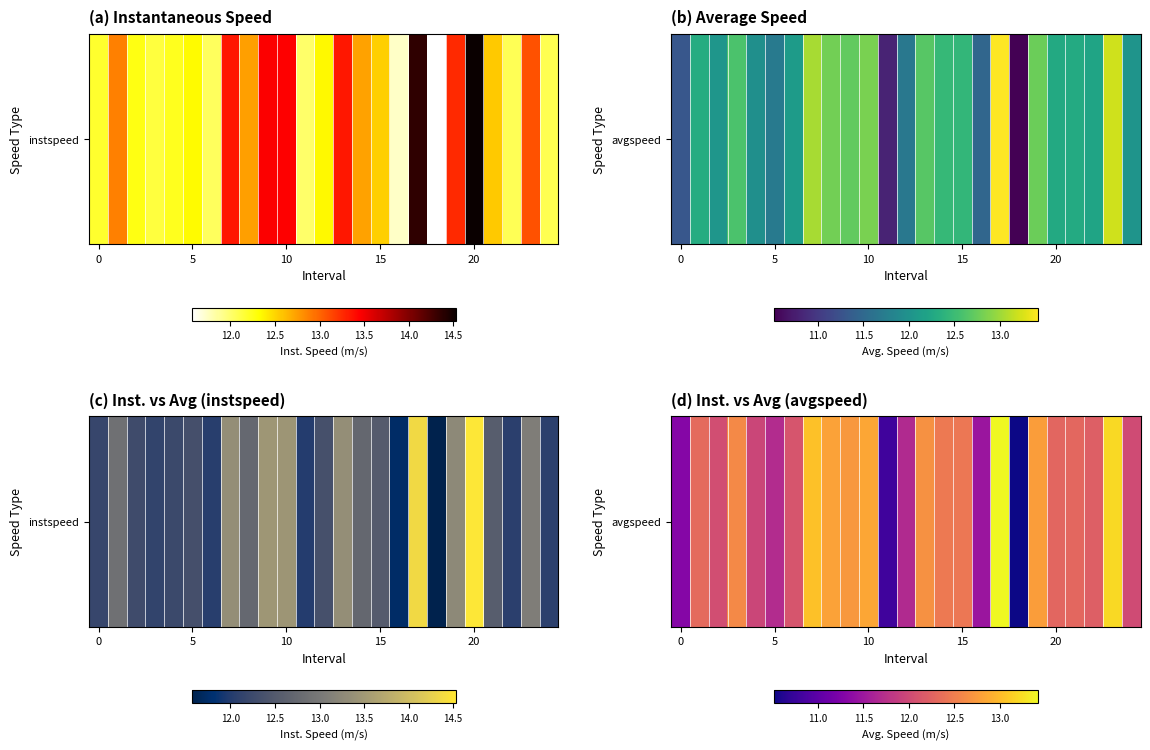

How many data points does each series have?

25